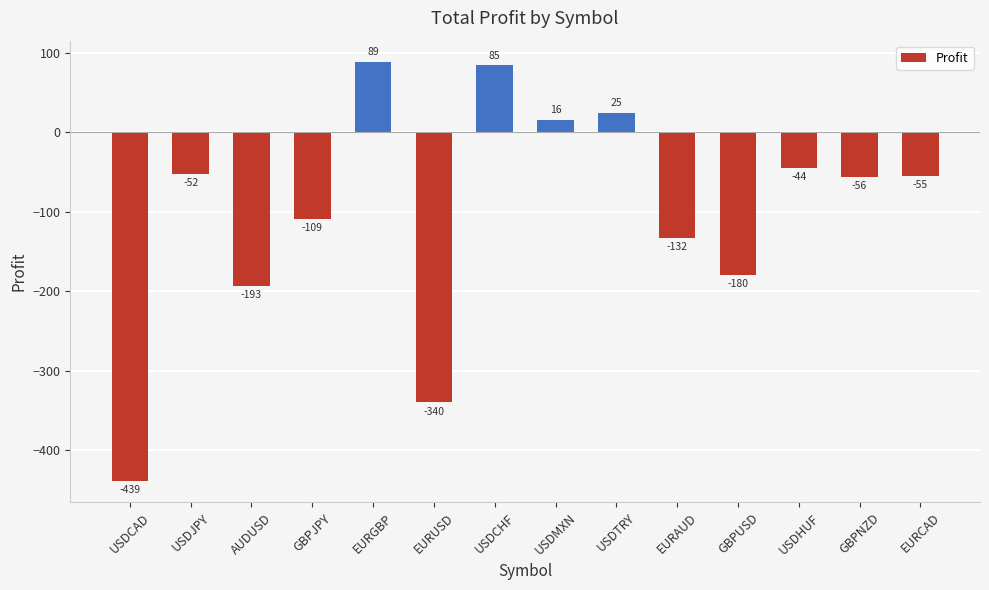

The chart shows a value of -54.8 at EURCAD. True or false?

True